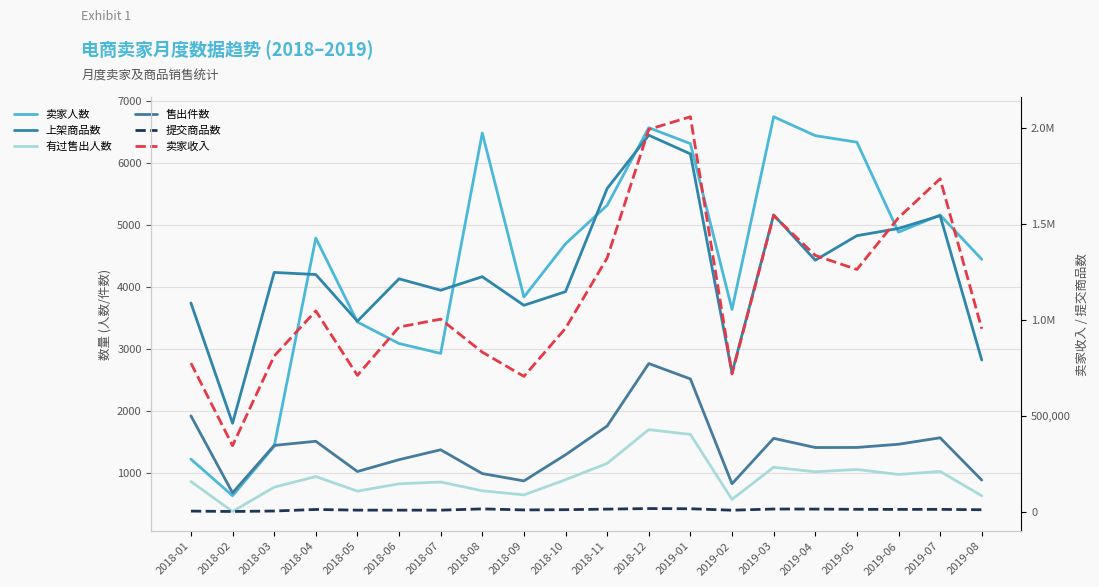

Which has a higher value, 2018-08 or 2018-01?

2018-08